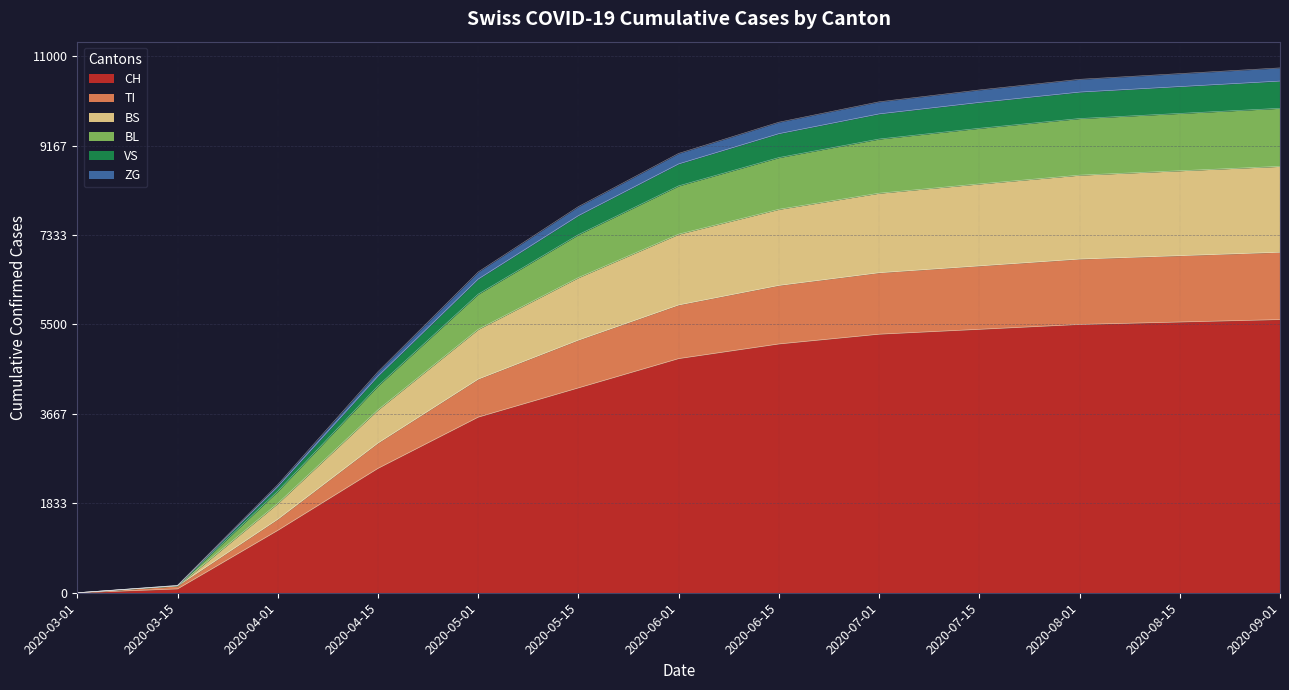

Does the chart display data point markers on the line(s)?

No